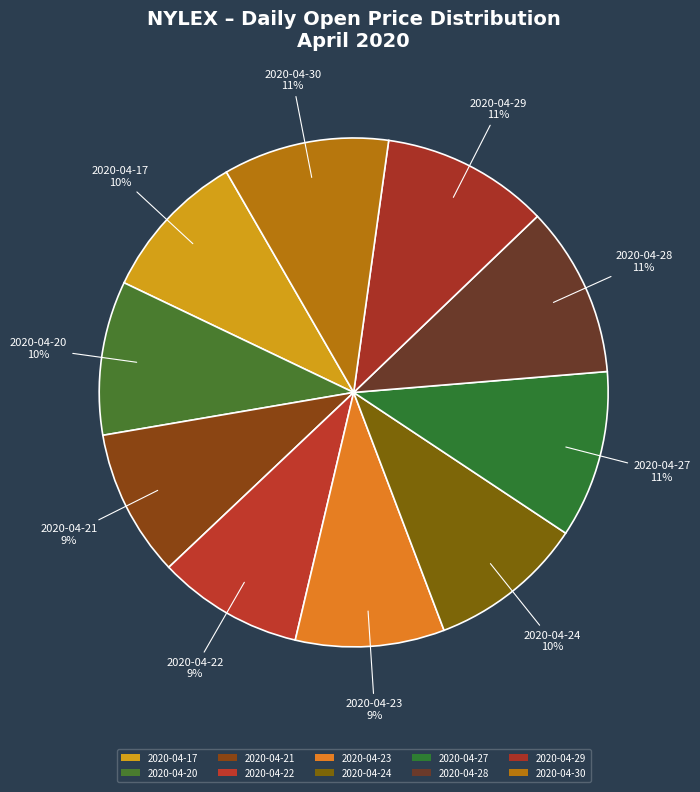

How many slices are in this pie chart?

10